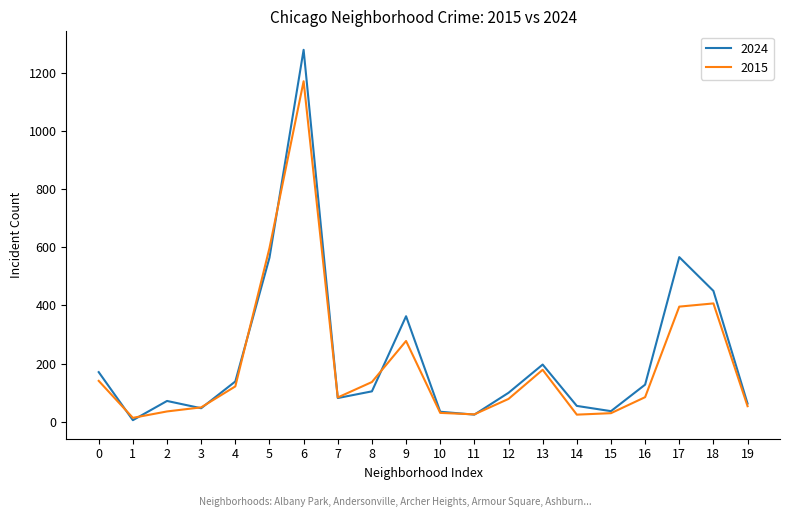

At which category is the sum across all series the highest?

6